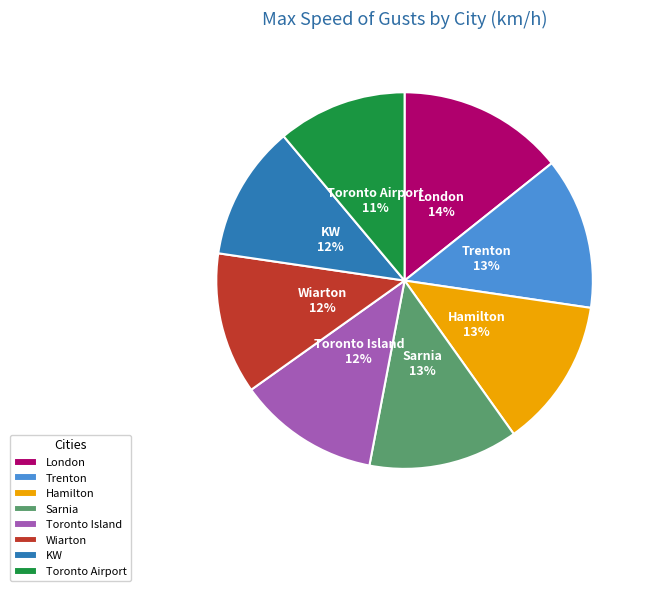

Approximately how many times larger is the value at Sarnia compared to Hamilton?

1.0